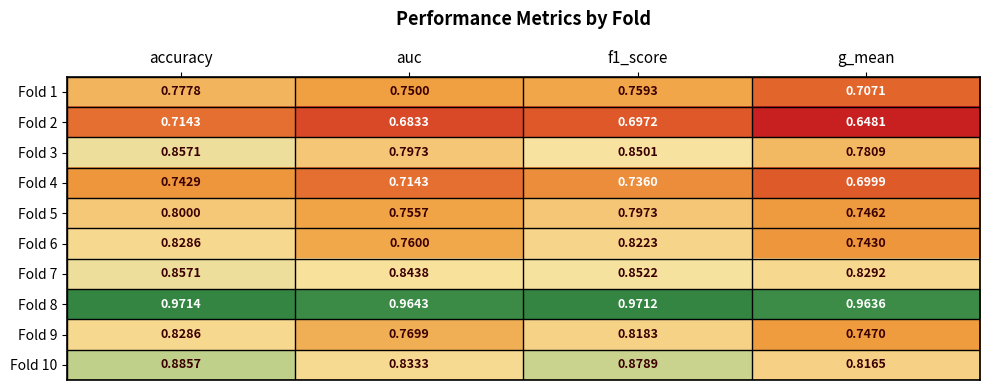

Which label corresponds to the smallest value in the chart?

g_mean